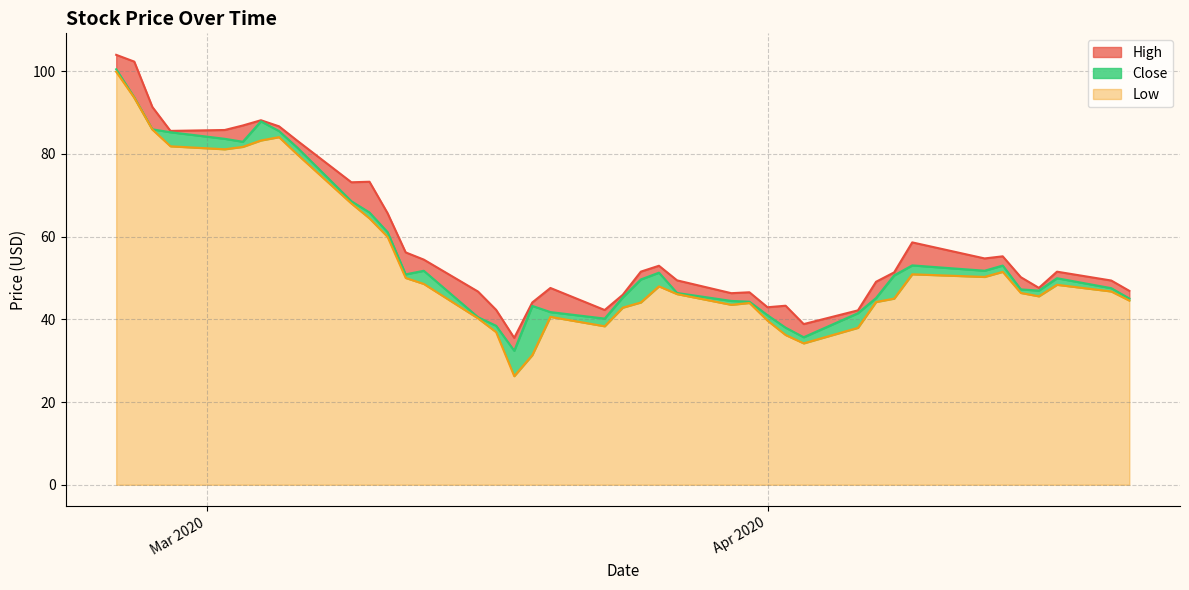

What is the approximate value of Low at 2020-04-06?

38.0